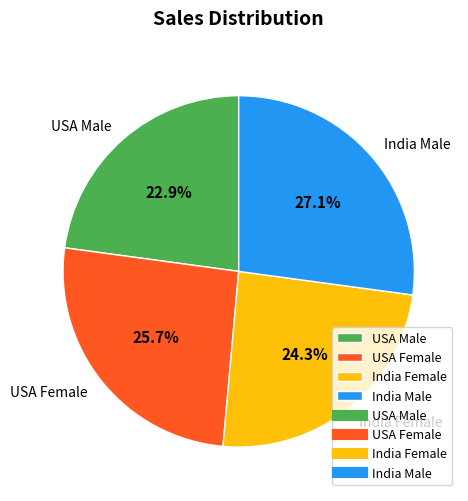

Combined, what portion of the pie is USA Male and USA Female?

48.6%